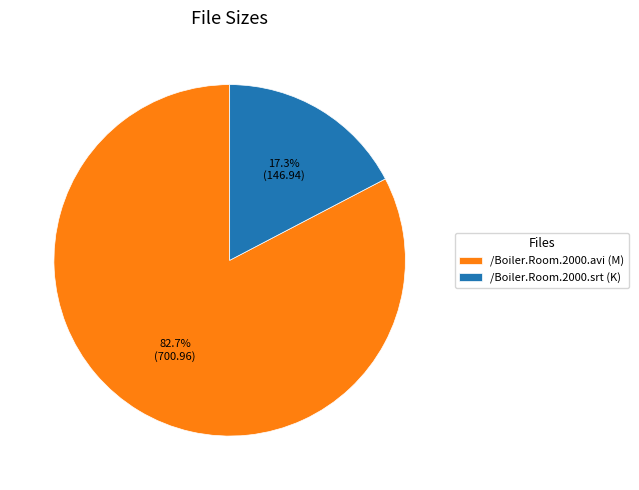

Is it true that /Boiler.Room.2000.srt is 25% of the pie?

False